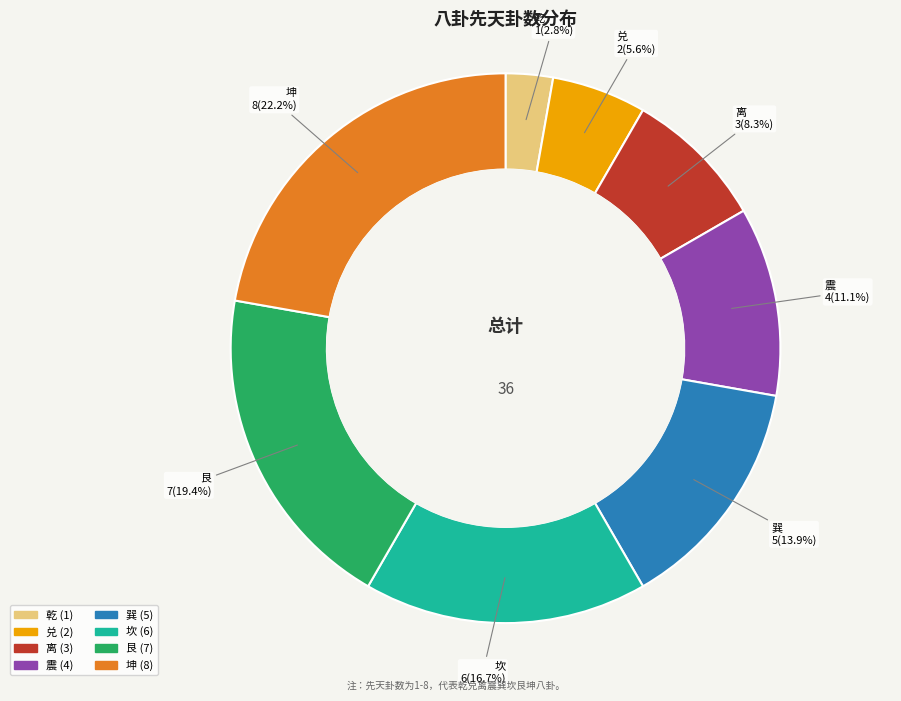

What is the ratio of the value at 艮 to the value at 坎?

1.2